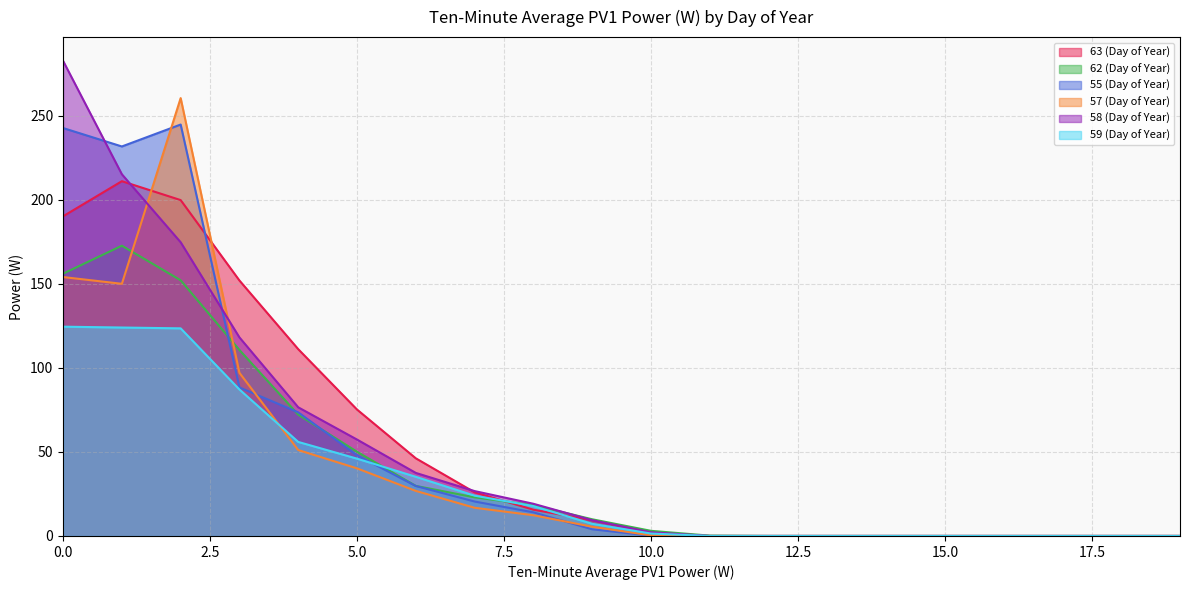

What are all the series names shown in the legend?

63 (Day of Year), 62 (Day of Year), 55 (Day of Year), 57 (Day of Year), 58 (Day of Year), 59 (Day of Year)